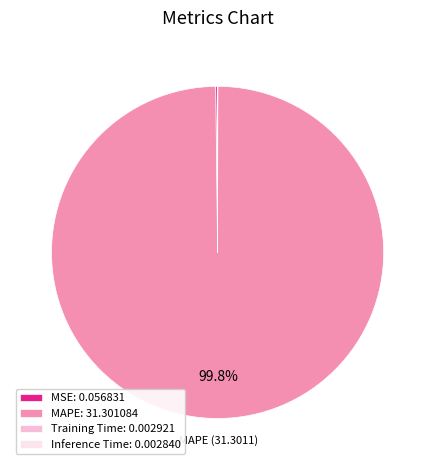

Is there a majority slice in this chart?

Yes